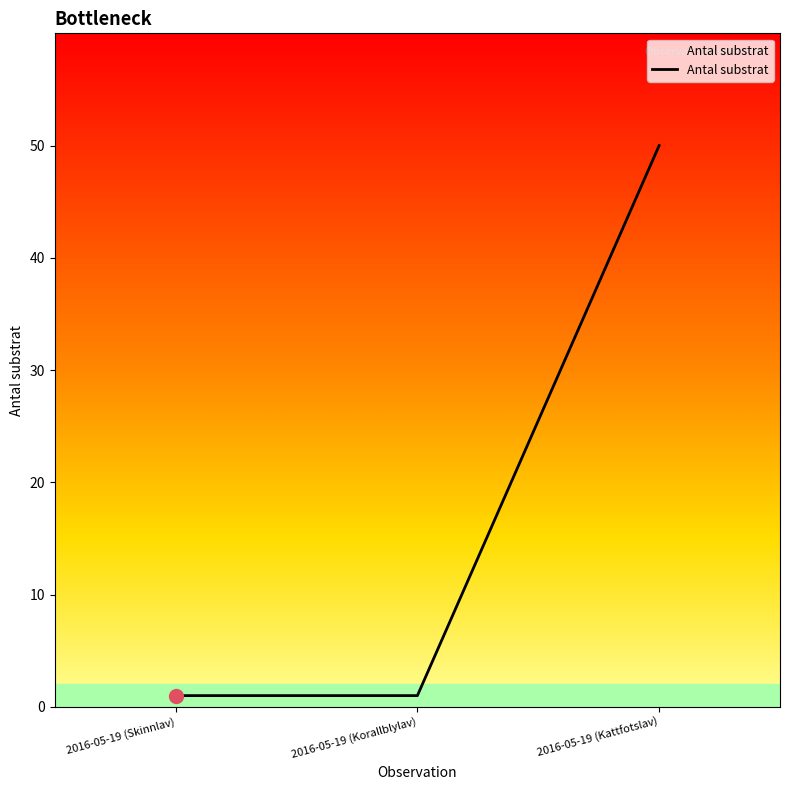

Count the values in the range 1 to 50.

3